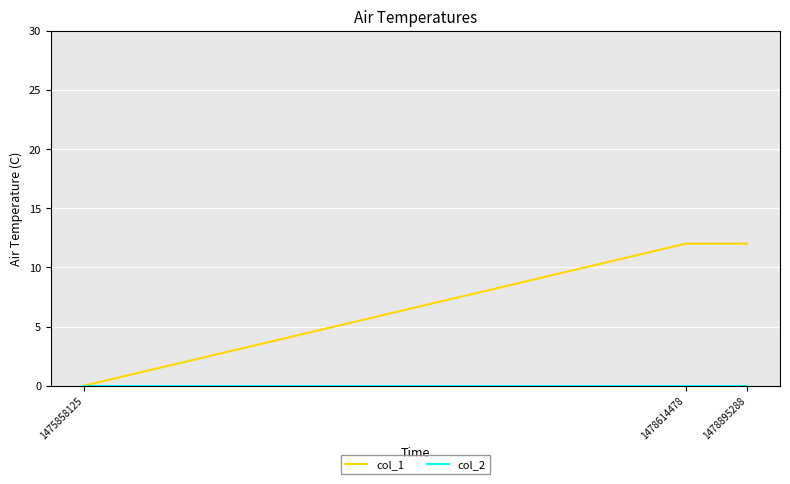

Count the col_1 values in the range 0 to 12.

3